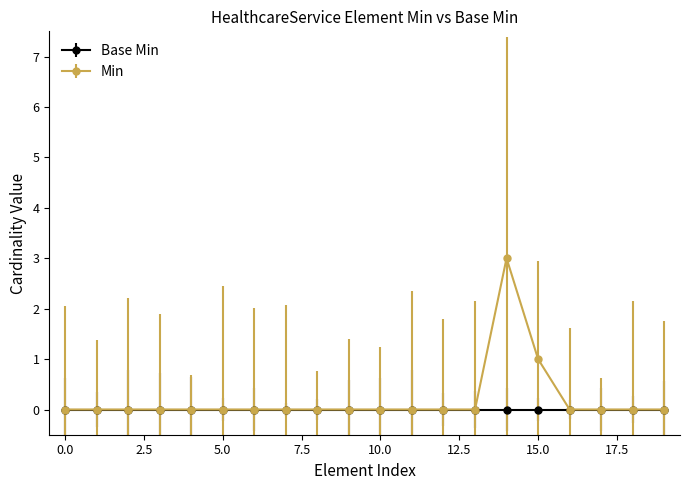

True or false: Min has more than 0 points higher than both neighbors.

True